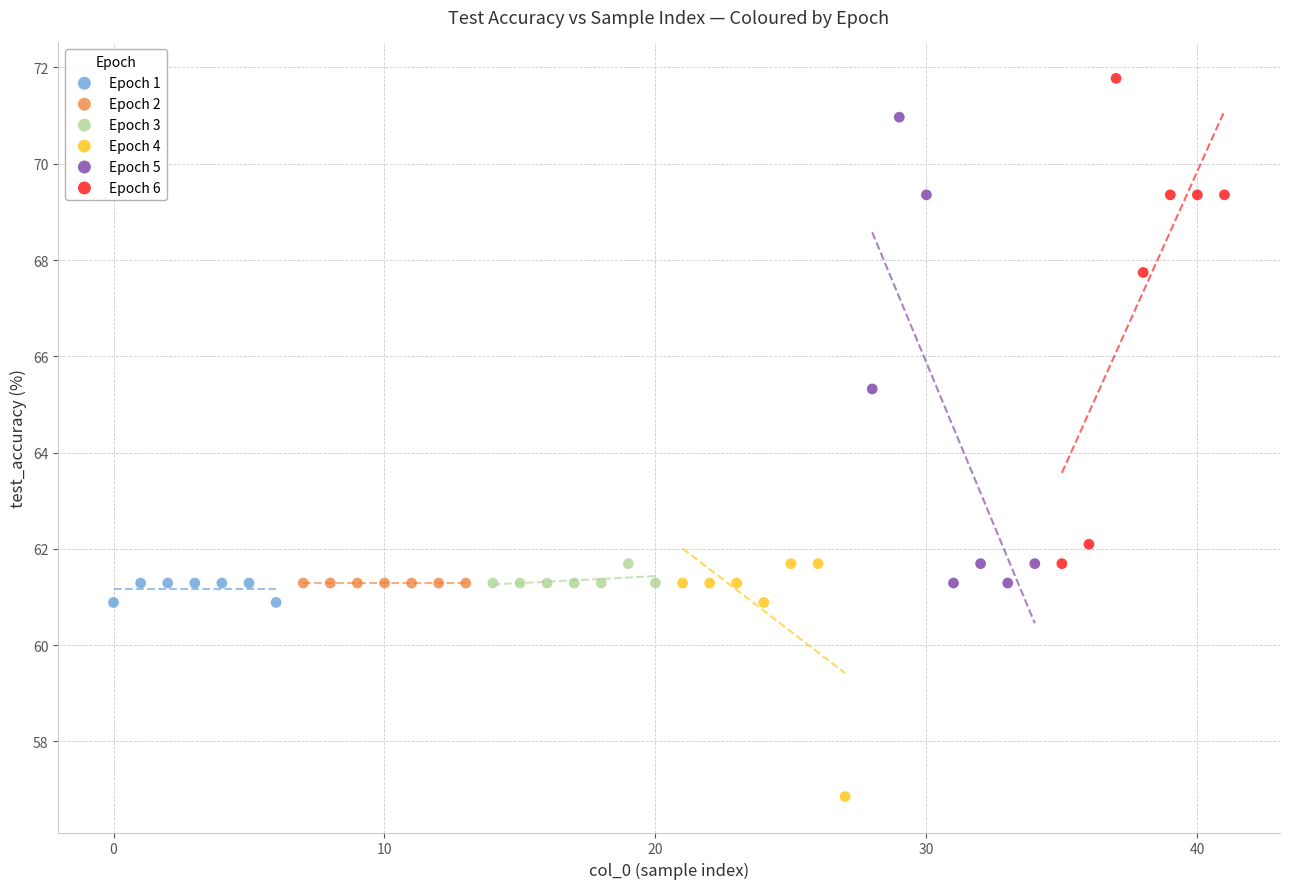

Which series contains the lowest Y value?

Epoch 4